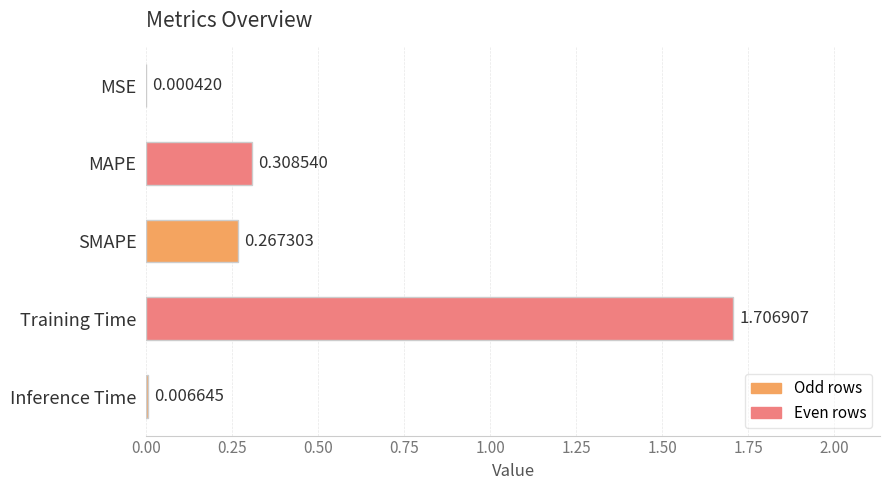

Which label corresponds to the largest value in the chart?

Training Time